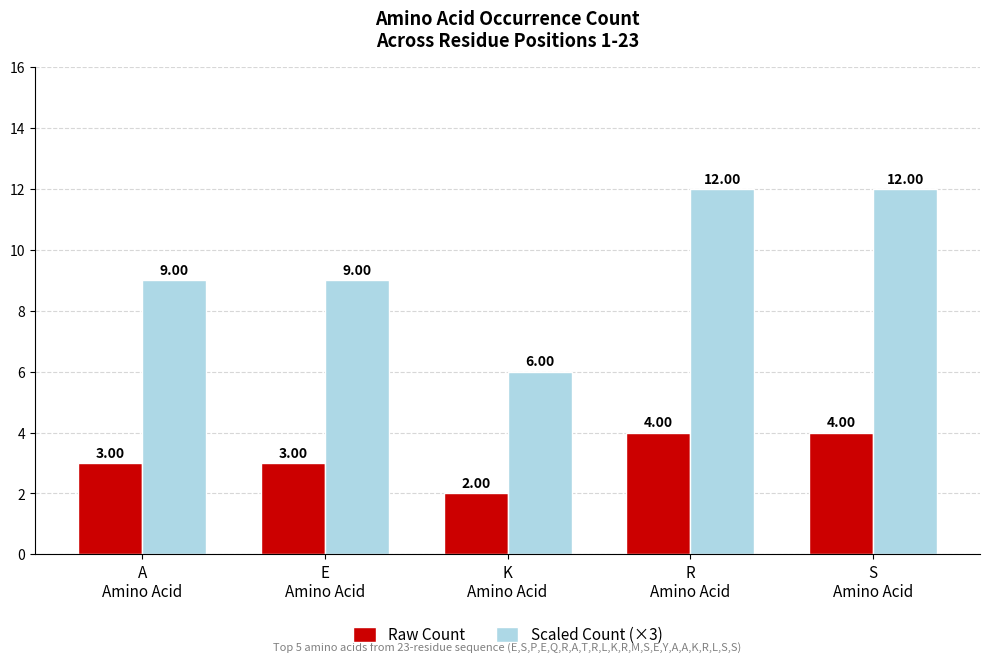

Which category has the lowest value in the Raw Count series?

K
Amino Acid